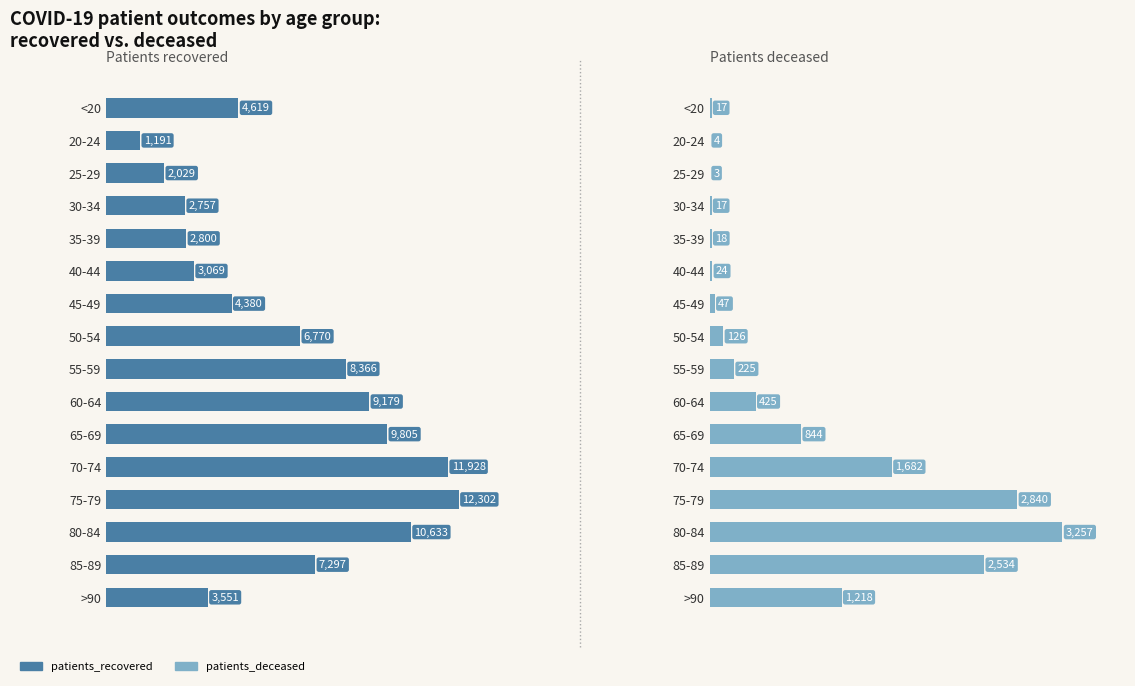

How many distinct data groups are displayed?

2